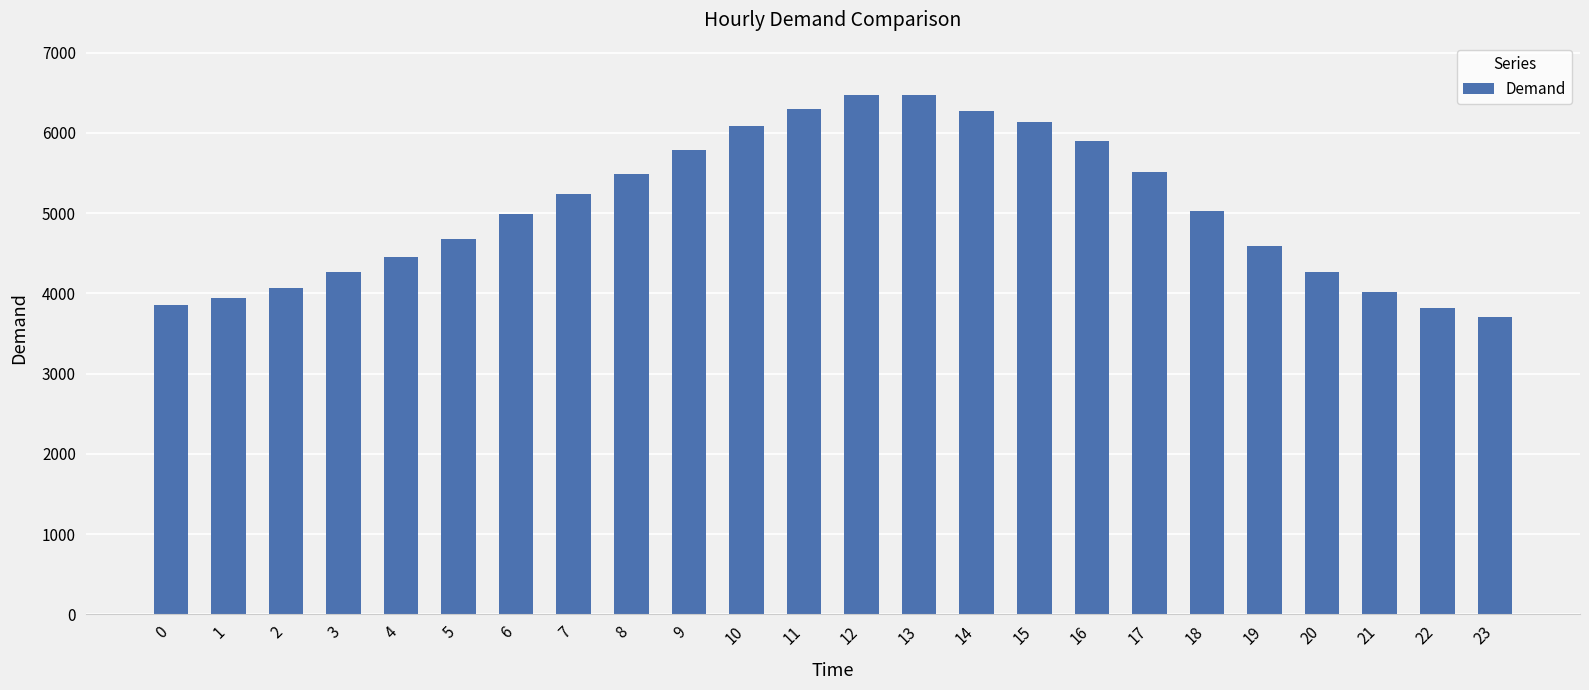

How many categories are shown in the chart?

24